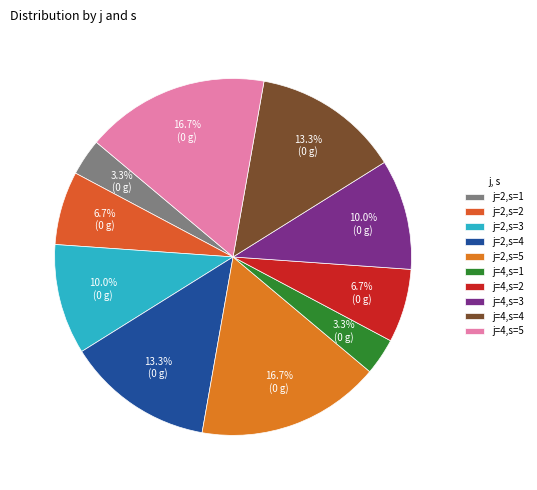

What percentage is the j=2,s=3 slice, to the nearest percent?

10%